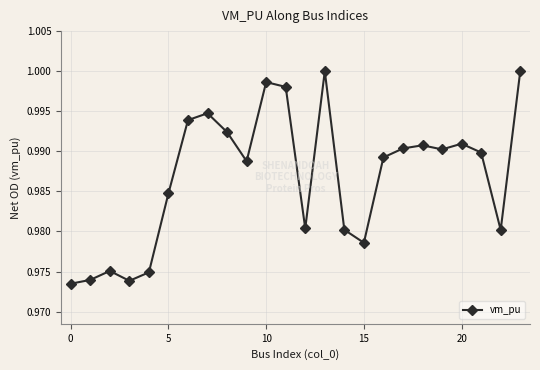

What is the sum of all values?

23.7